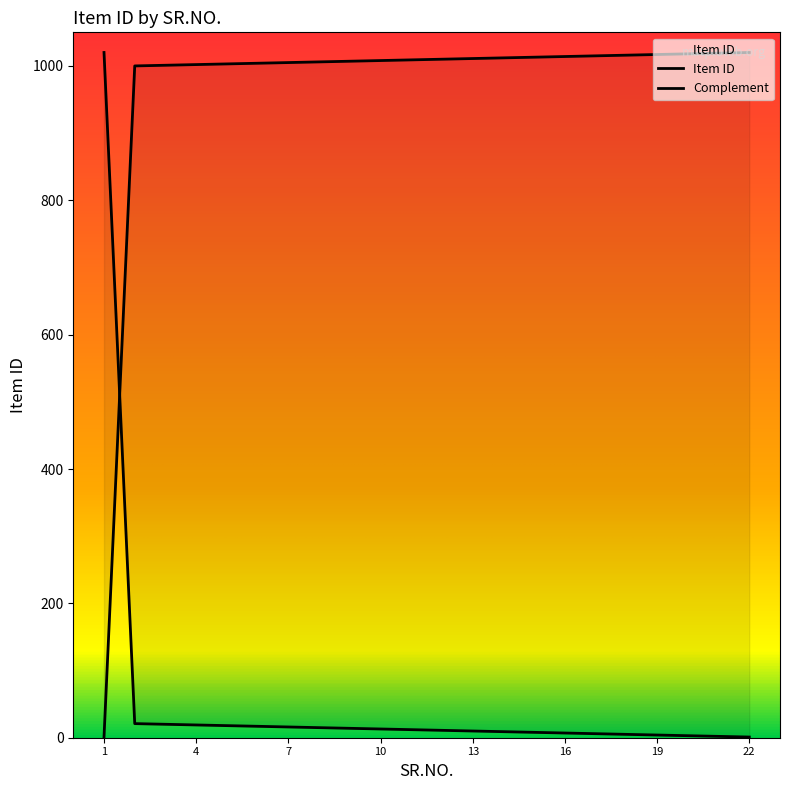

What is the value of the 21st point from the left?

1019